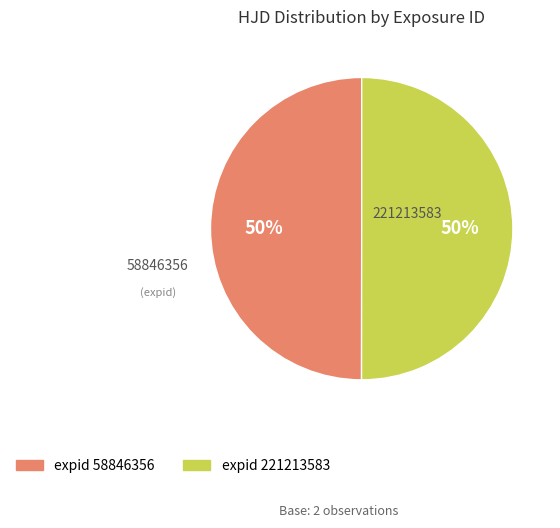

Is the sum of 58846356 and 221213583 greater than half?

Yes